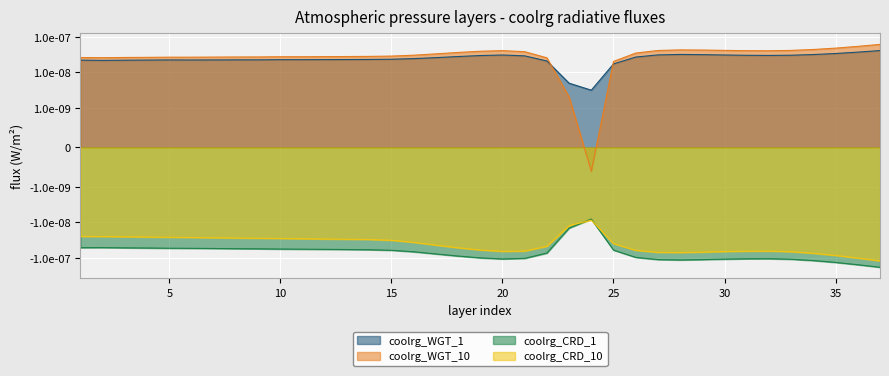

How many interior local valleys does the coolrg_CRD_1 series have?

2